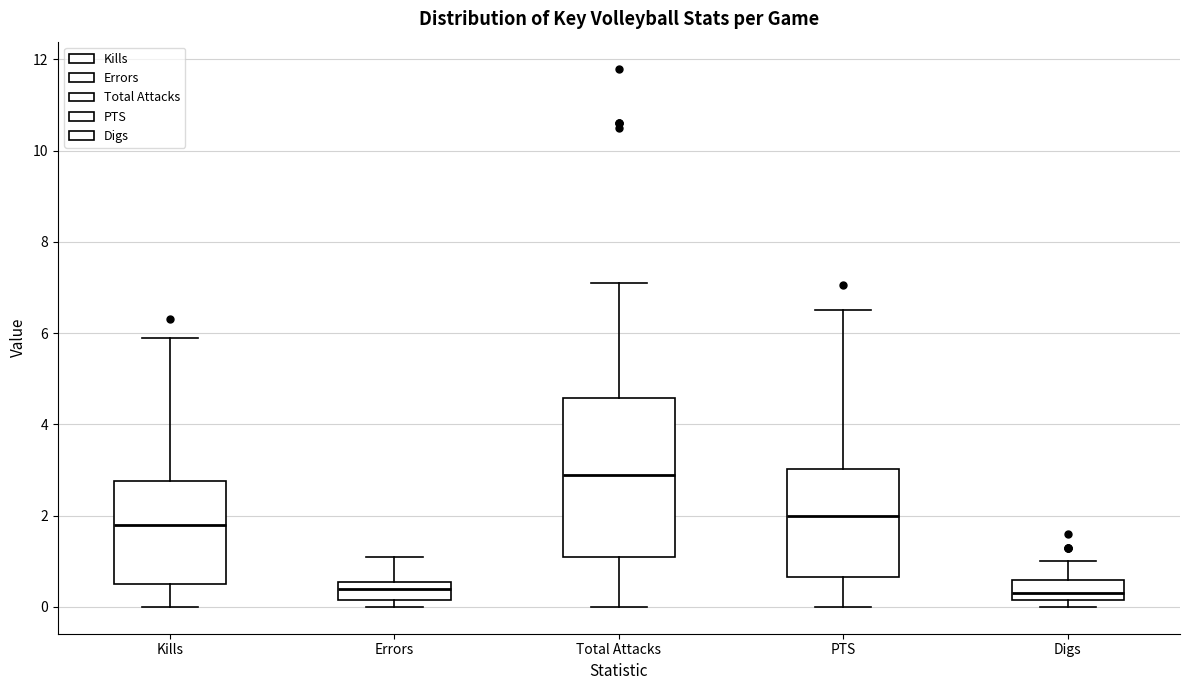

Where does the upper whisker of the box for PTS end on the y-axis? The values are not printed on the chart, so give them approximately, as read against the axis.

6.6